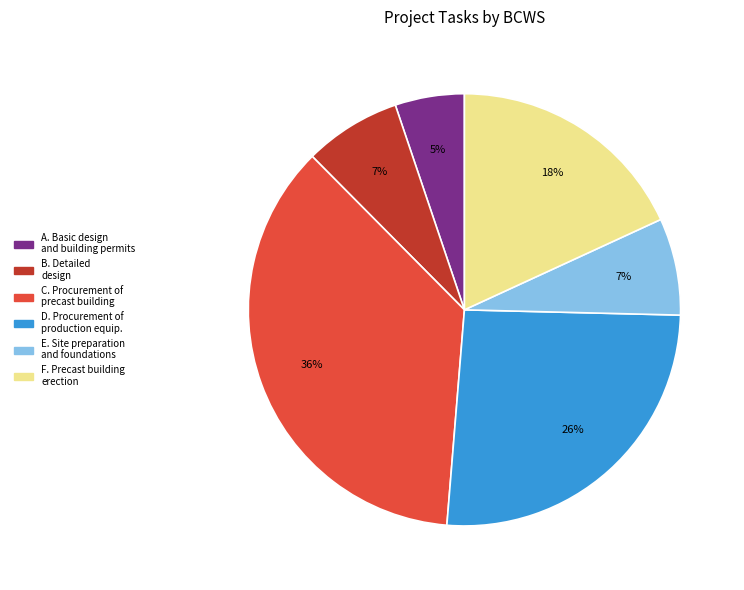

How many slices are in this pie chart?

6